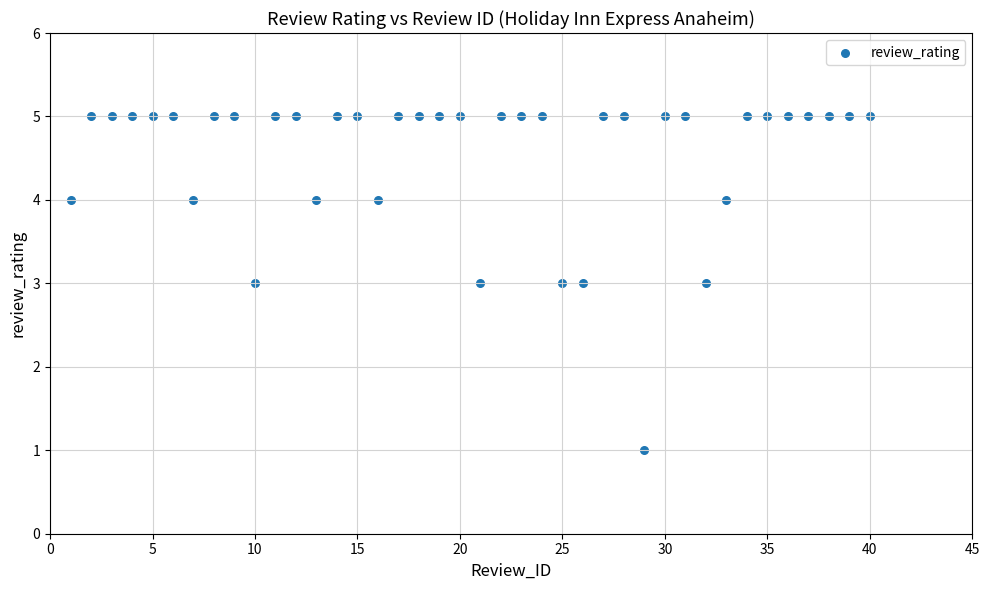

What is the range of X values (max minus min)?

39